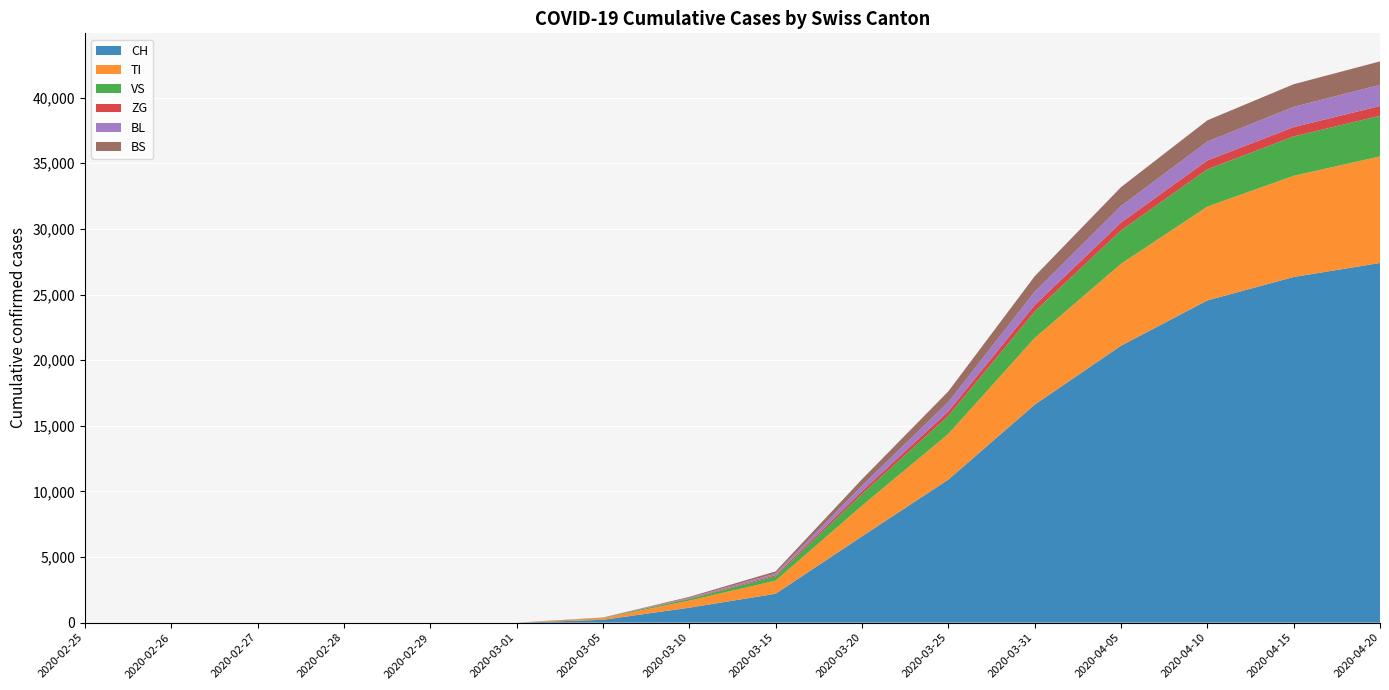

Reading left to right, what are all the values shown in this chart?

CH: 2020-02-25=0	2020-02-26=0	2020-02-27=0	2020-02-28=0	2020-02-29=0	2020-03-01=0	2020-03-05=214	2020-03-10=1139	2020-03-15=2200	2020-03-20=6575	2020-03-25=10897	2020-03-31=16605	2020-04-05=21100	2020-04-10=24551	2020-04-15=26336	2020-04-20=27404
TI: 2020-02-25=0	2020-02-26=0	2020-02-27=0	2020-02-28=0	2020-02-29=0	2020-03-01=0	2020-03-05=133	2020-03-10=537	2020-03-15=1000	2020-03-20=2335	2020-03-25=3478	2020-03-31=5078	2020-04-05=6238	2020-04-10=7148	2020-04-15=7710	2020-04-20=8121
VS: 2020-02-25=0	2020-02-26=0	2020-02-27=0	2020-02-28=0	2020-02-29=0	2020-03-01=0	2020-03-05=21	2020-03-10=126	2020-03-15=330	2020-03-20=885	2020-03-25=1376	2020-03-31=2015	2020-04-05=2541	2020-04-10=2845	2020-04-15=3000	2020-04-20=3098
ZG: 2020-02-25=0	2020-02-26=0	2020-02-27=0	2020-02-28=0	2020-02-29=0	2020-03-01=0	2020-03-05=5	2020-03-10=38	2020-03-15=85	2020-03-20=228	2020-03-25=347	2020-03-31=502	2020-04-05=604	2020-04-10=672	2020-04-15=712	2020-04-20=742
BL: 2020-02-25=0	2020-02-26=0	2020-02-27=0	2020-02-28=0	2020-02-29=0	2020-03-01=0	2020-03-05=8	2020-03-10=55	2020-03-15=130	2020-03-20=410	2020-03-25=701	2020-03-31=1009	2020-04-05=1258	2020-04-10=1437	2020-04-15=1542	2020-04-20=1609
BS: 2020-02-25=0	2020-02-26=0	2020-02-27=0	2020-02-28=0	2020-02-29=0	2020-03-01=0	2020-03-05=10	2020-03-10=68	2020-03-15=160	2020-03-20=490	2020-03-25=820	2020-03-31=1180	2020-04-05=1440	2020-04-10=1620	2020-04-15=1724	2020-04-20=1790